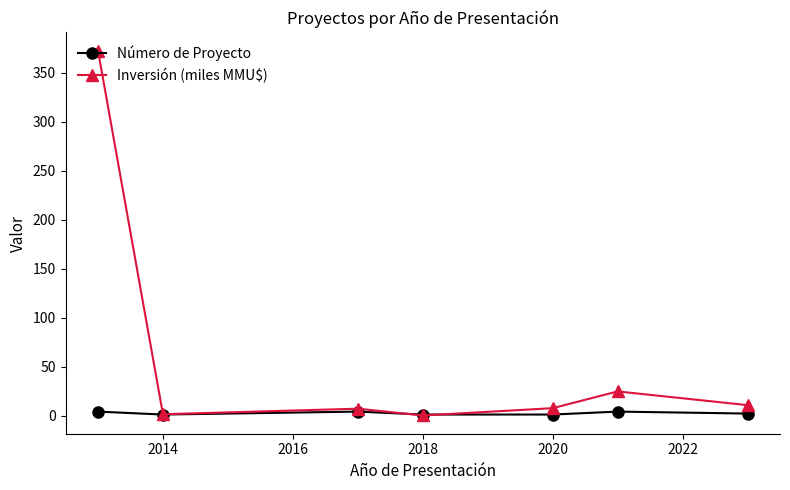

Rank the series by their maximum value, from highest to lowest.

Inversión (miles MMU$), Número de Proyecto